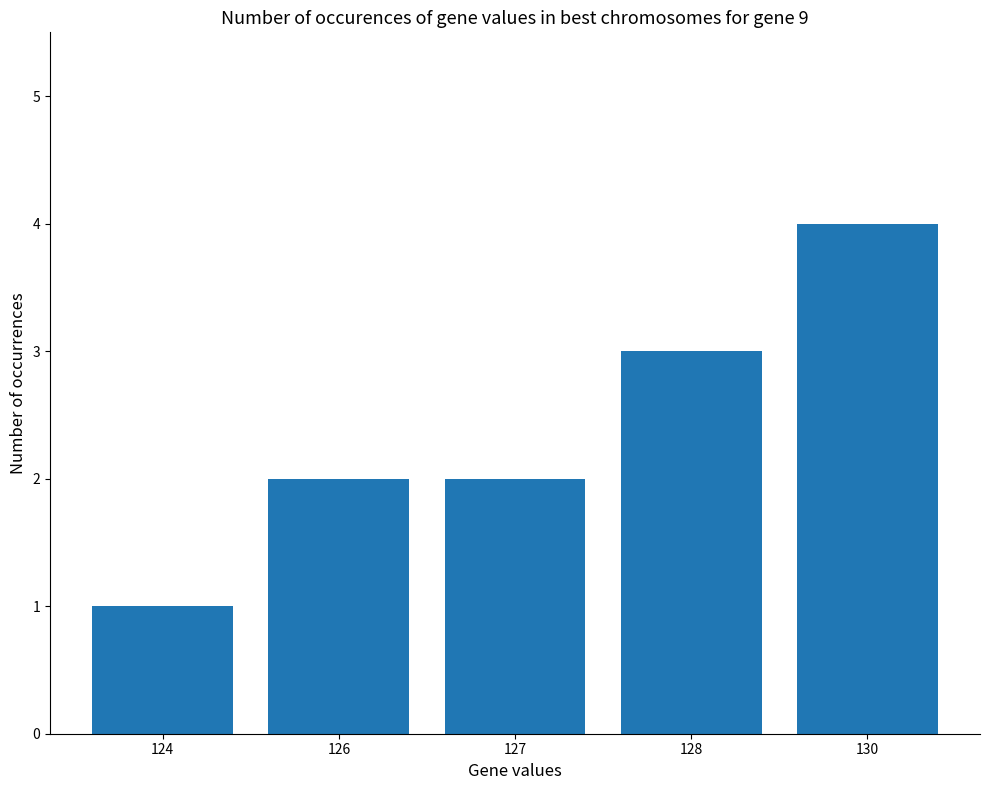

At which category does the chart reach its minimum across all series?

124